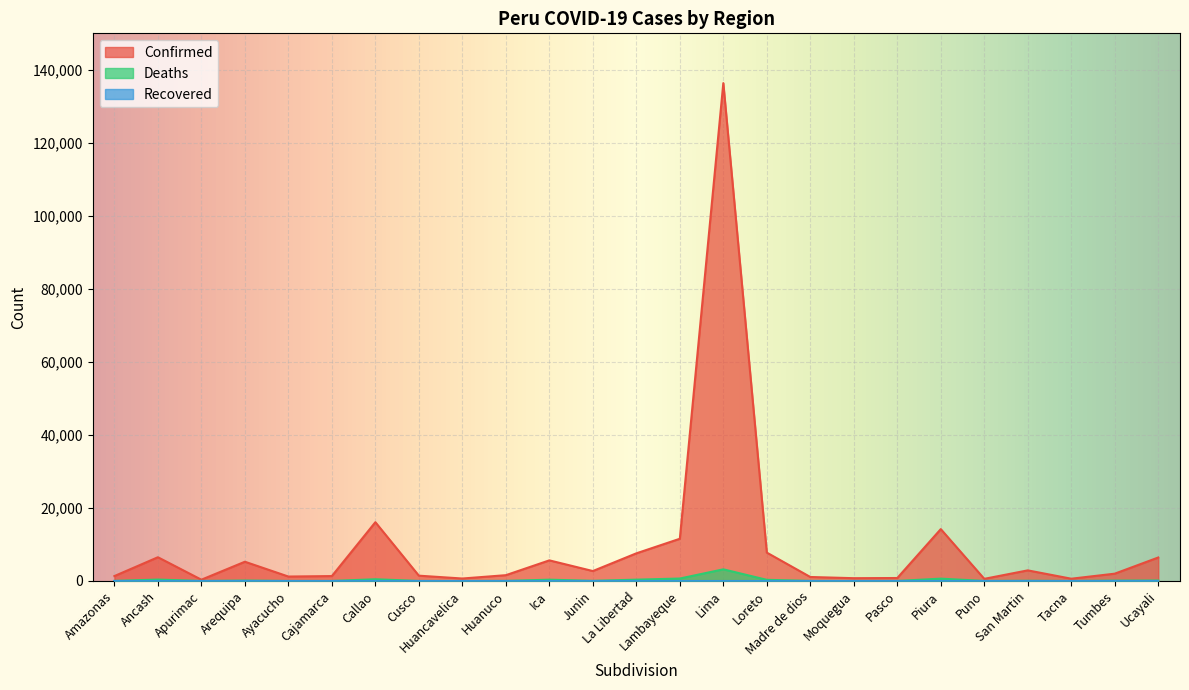

Rank the categories by Deaths value from highest to lowest.

Lima, Lambayeque, Piura, Callao, Ancash, La Libertad, Ica, Loreto, Ucayali, Arequipa, Tumbes, San Martin, Junin, Huanuco, Amazonas, Madre de dios, Cajamarca, Pasco, Puno, Ayacucho, Cusco, Apurimac, Huancavelica, Moquegua, Tacna